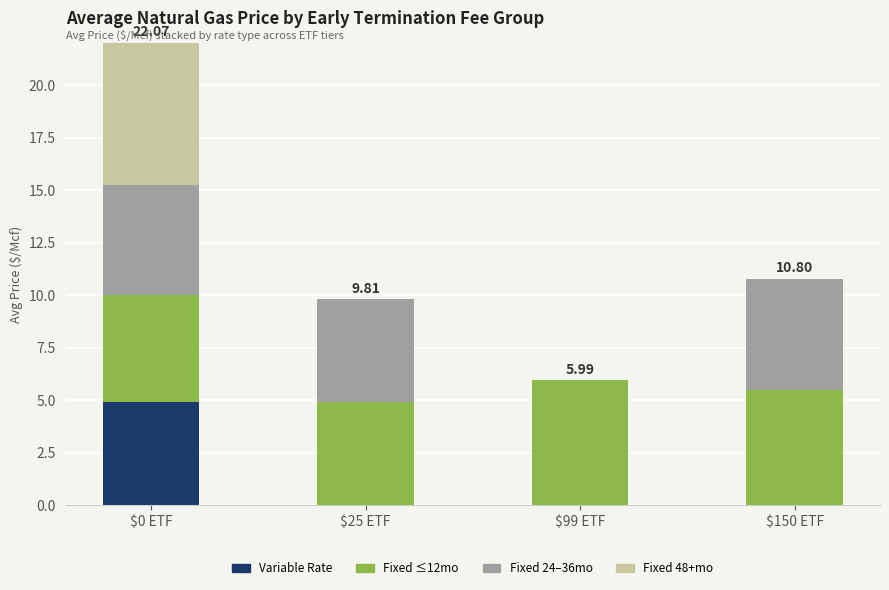

At which category is the sum across all series the highest?

$0 ETF